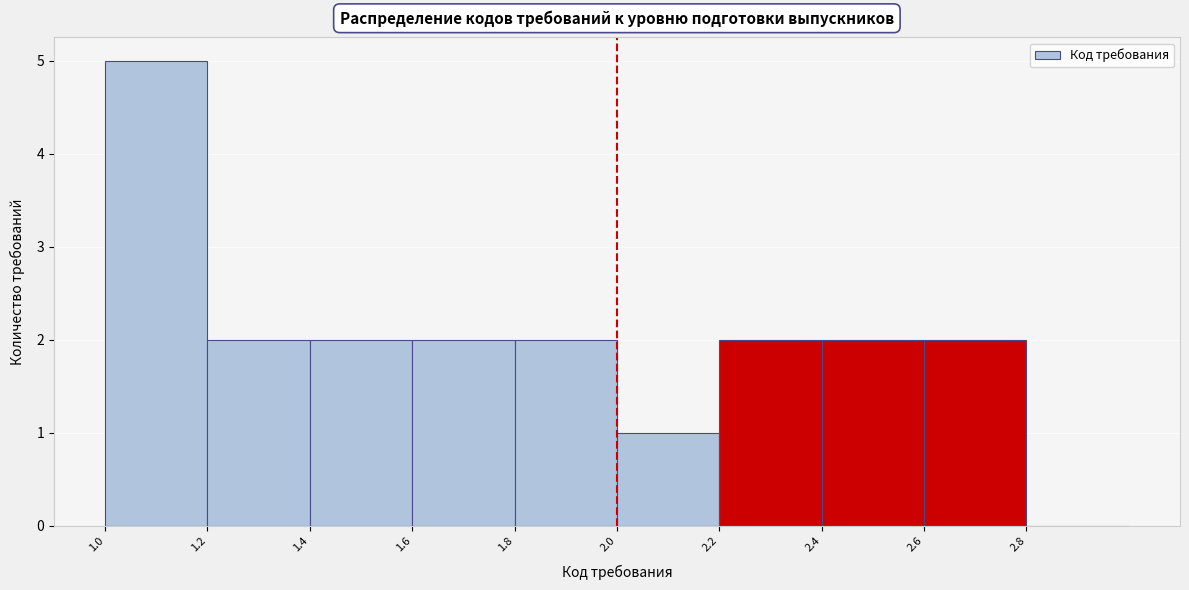

What is the height of the bar covering 2.4 to 2.6 on the x-axis? The values are not printed on the chart, so give them approximately, as read against the axis.

2